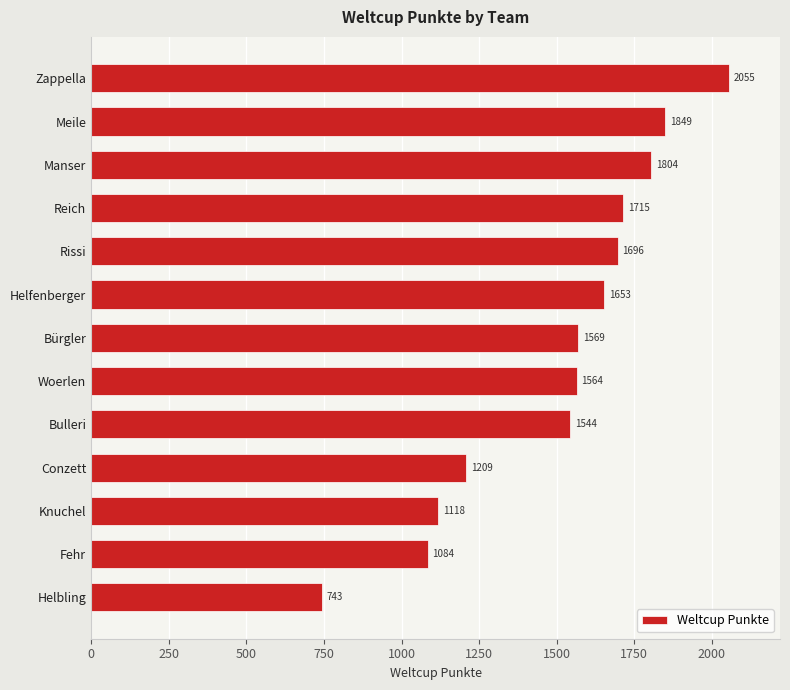

What is the label of the 11th bar from the top?

Knuchel